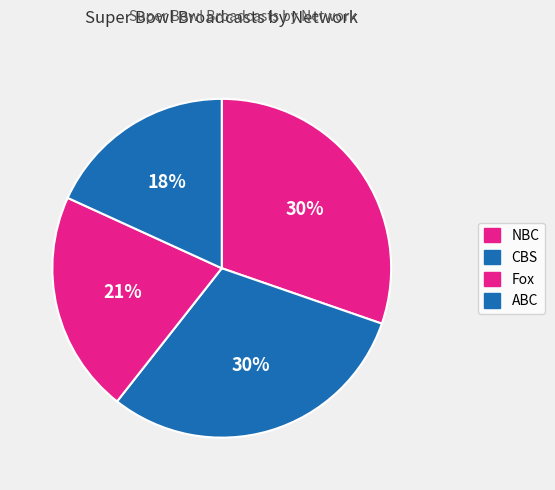

Count the number of slices in the pie.

4